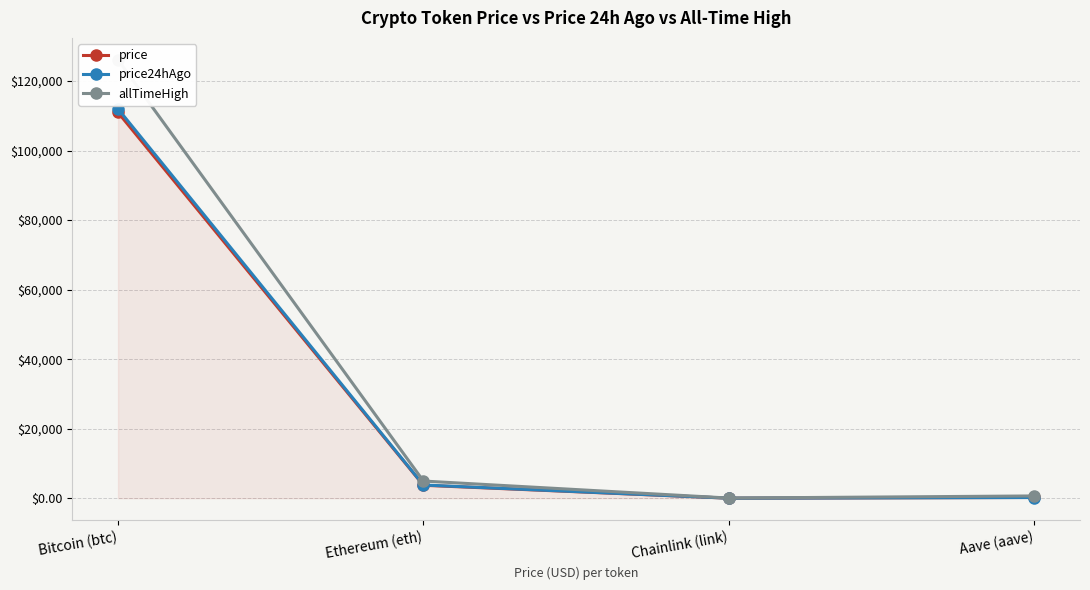

The value of price24hAgo at Ethereum (eth) is 3804.8. True or false?

True